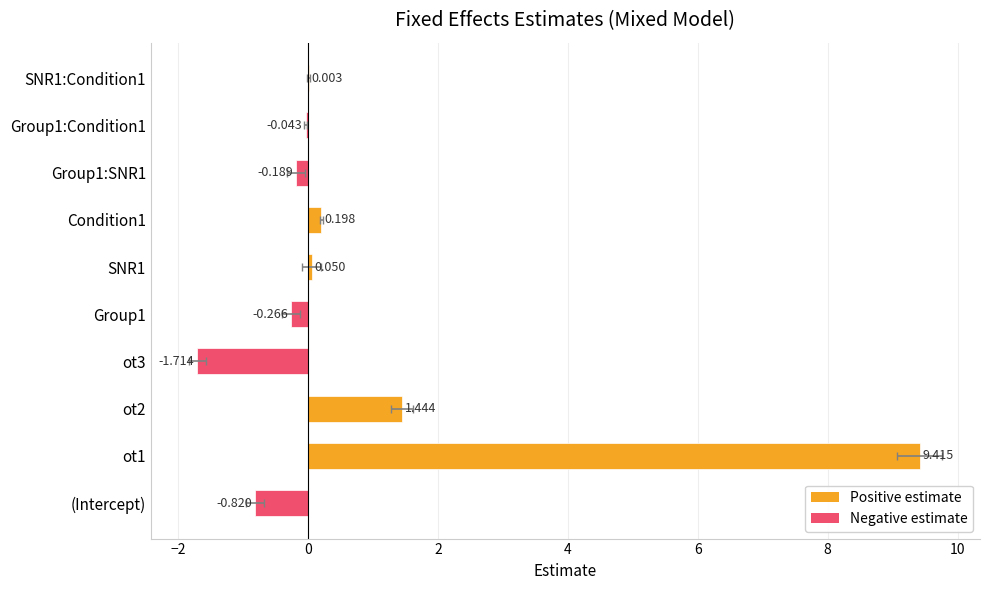

True or false: the data shows 1.4 at ot2.

True